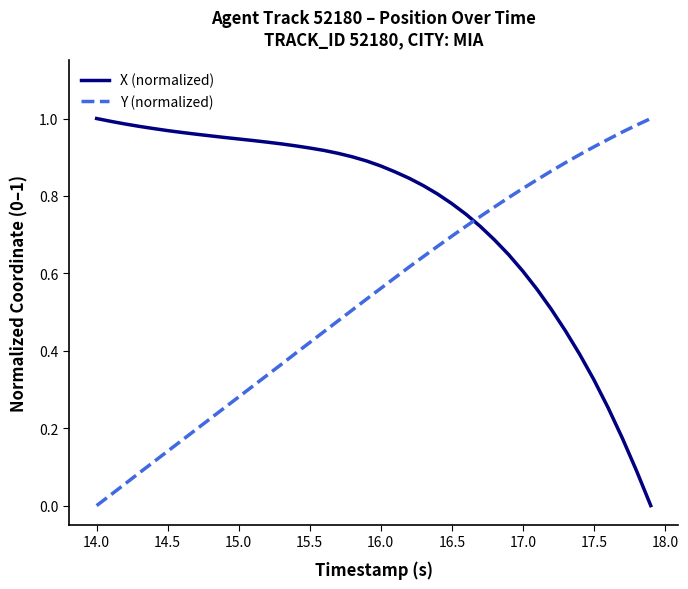

How many values in the X (normalized) series exceed 0?

39